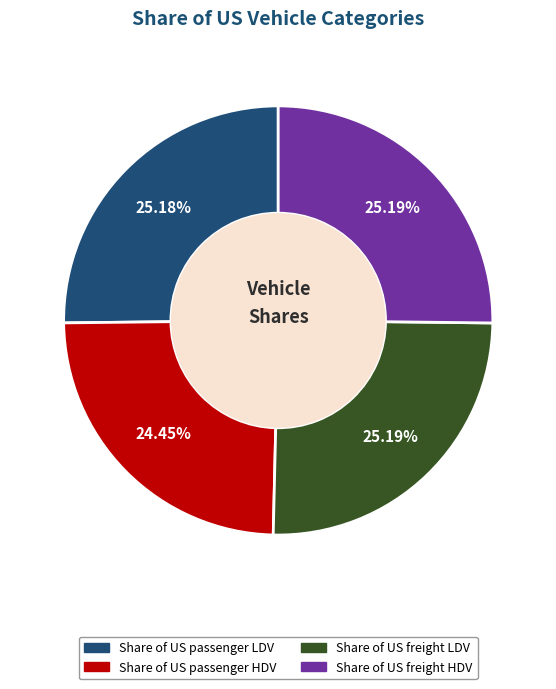

To the nearest percent, what is the difference between the Share of US passenger LDV and Share of US passenger HDV slice percentages?

1%